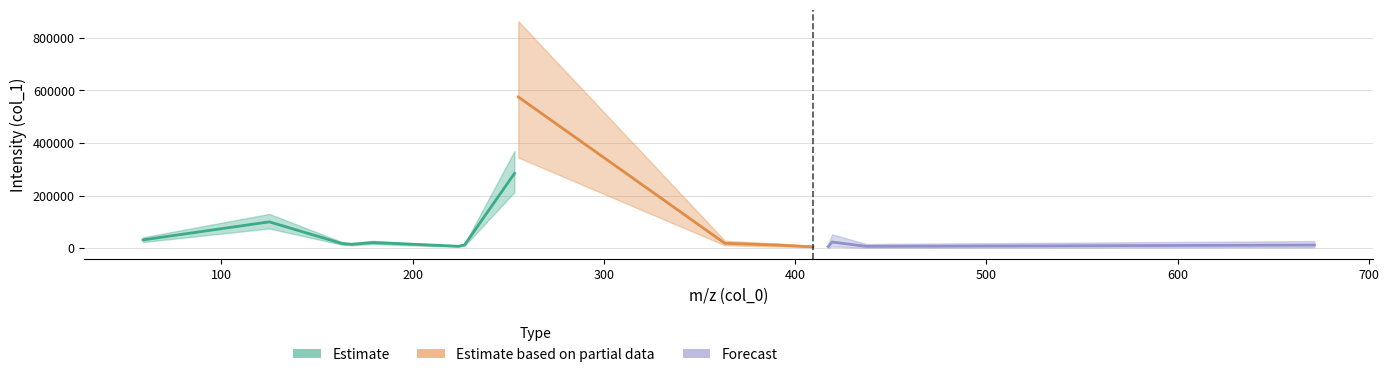

How many interior local valleys (lower than both neighbors) does the data have?

4